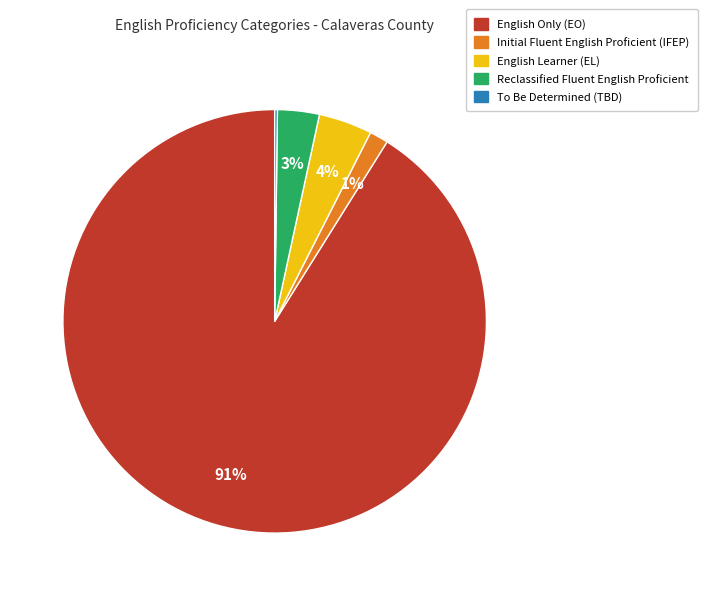

To the nearest percent, what is the average slice percentage?

20%